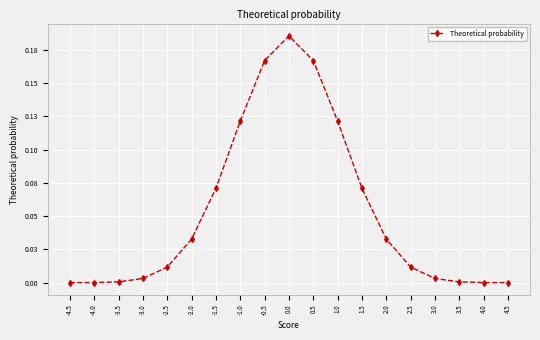

Is this an area chart (filled region under the line)?

No